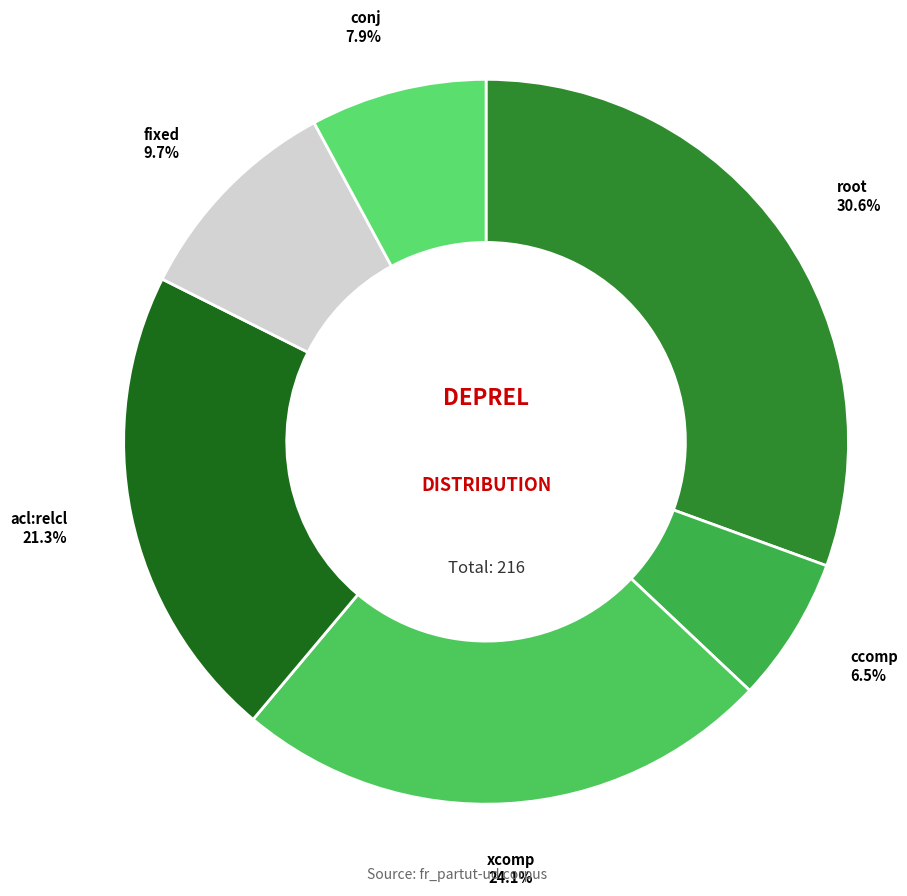

Between acl:relcl and ccomp, which is larger?

acl:relcl